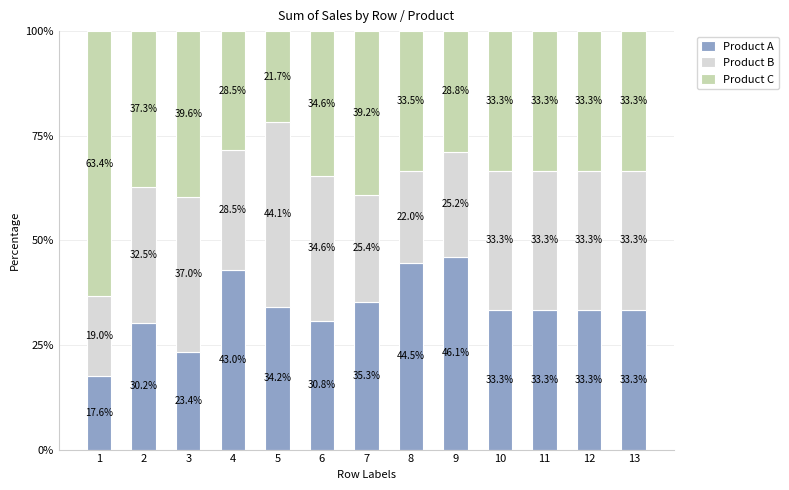

Where does the Product A series first go above 33?

4